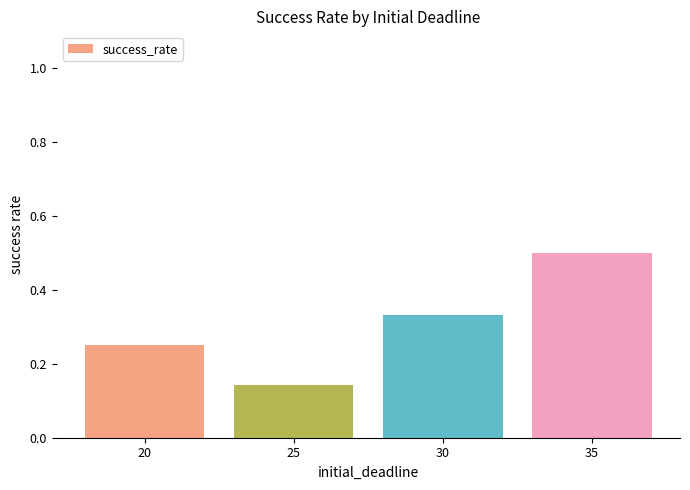

True or false: the data shows 0.7 at 35.

False